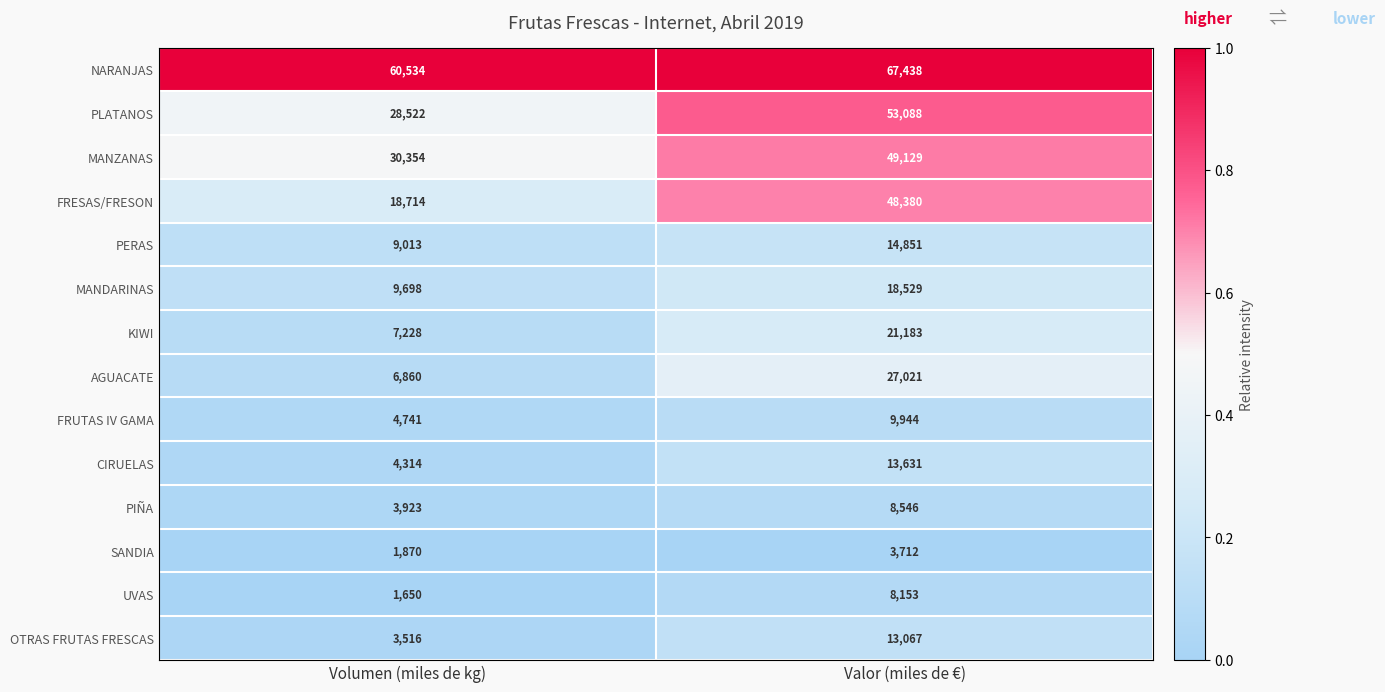

Between Volumen (miles de kg) and Valor (miles de €), which series saw the biggest shift?

FRESAS/FRESON